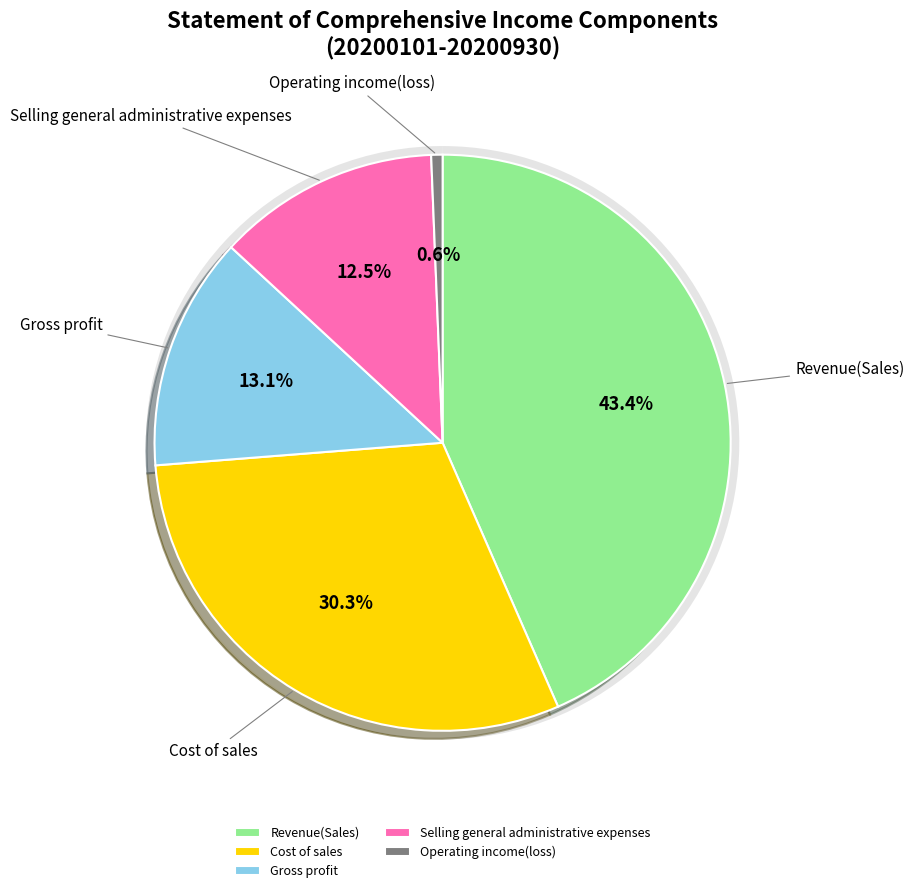

To the nearest percent, what percentage of the pie is Gross profit?

13%